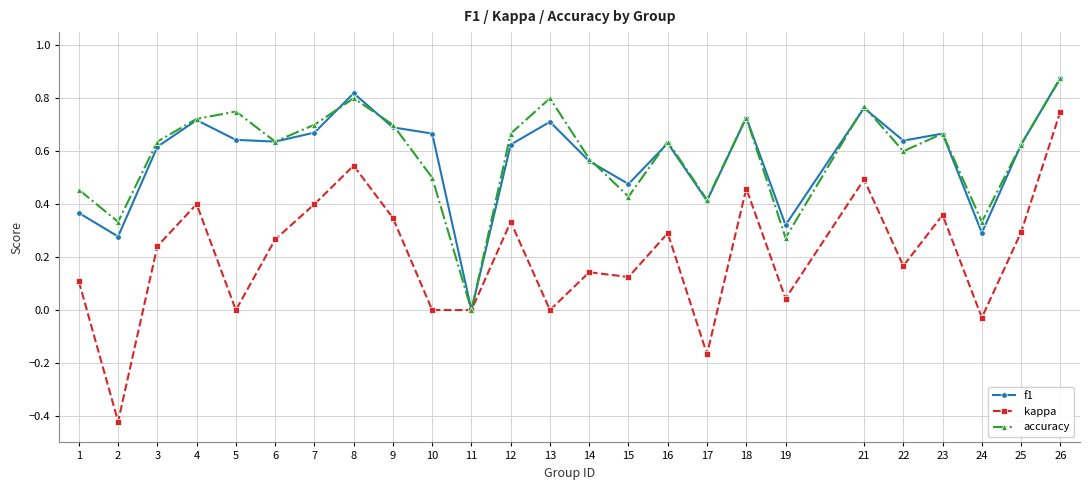

Does the chart have visible grid lines?

Yes